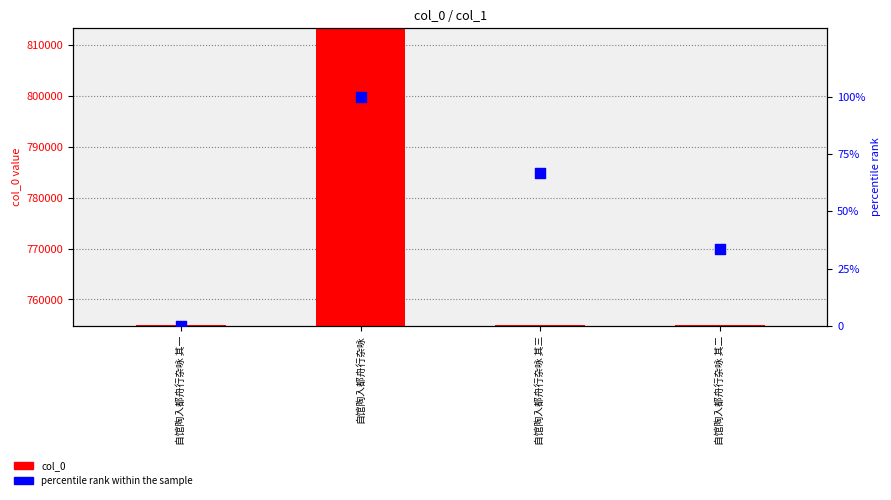

At how many categories does at least one series exceed 407285?

4